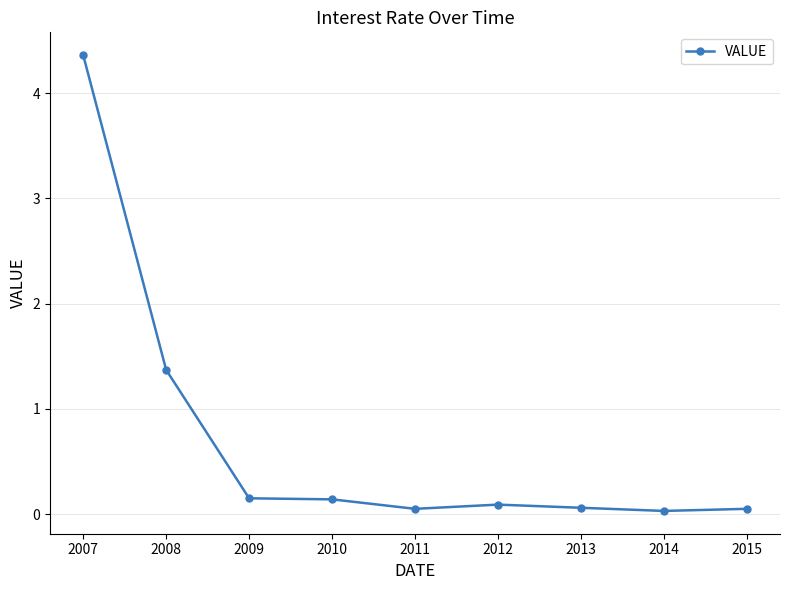

True or false: the data has more than 0 interior local peaks.

True